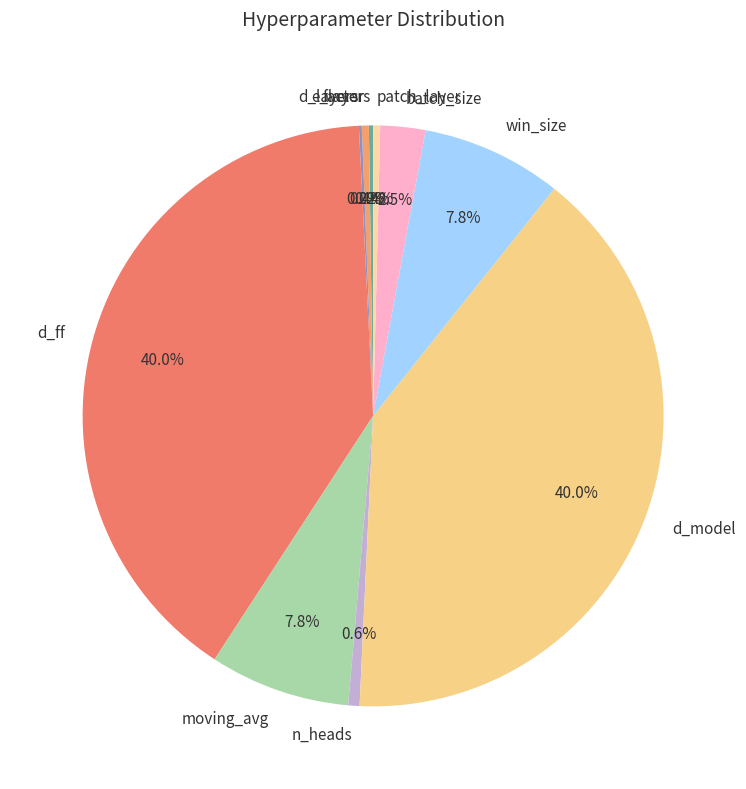

Combined, what portion of the pie is moving_avg and factor?

8.2%